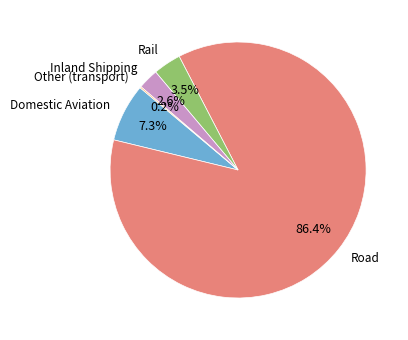

To the nearest percent, what is the average slice percentage?

20%